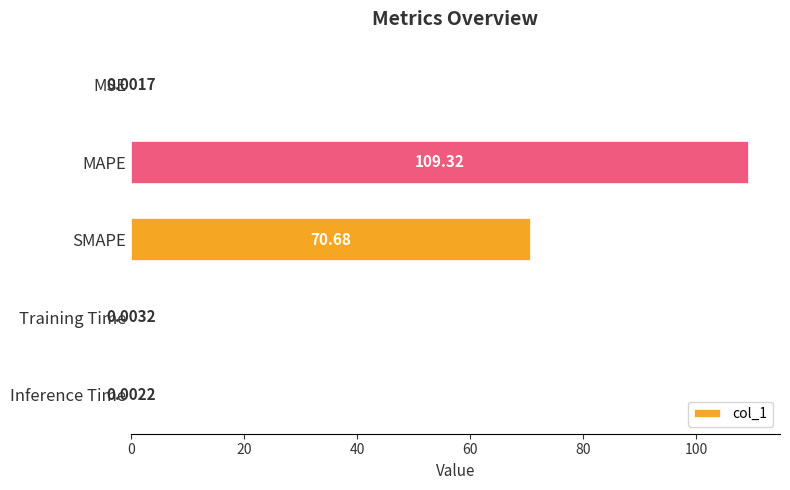

Where is the data nearest to the value 54?

SMAPE